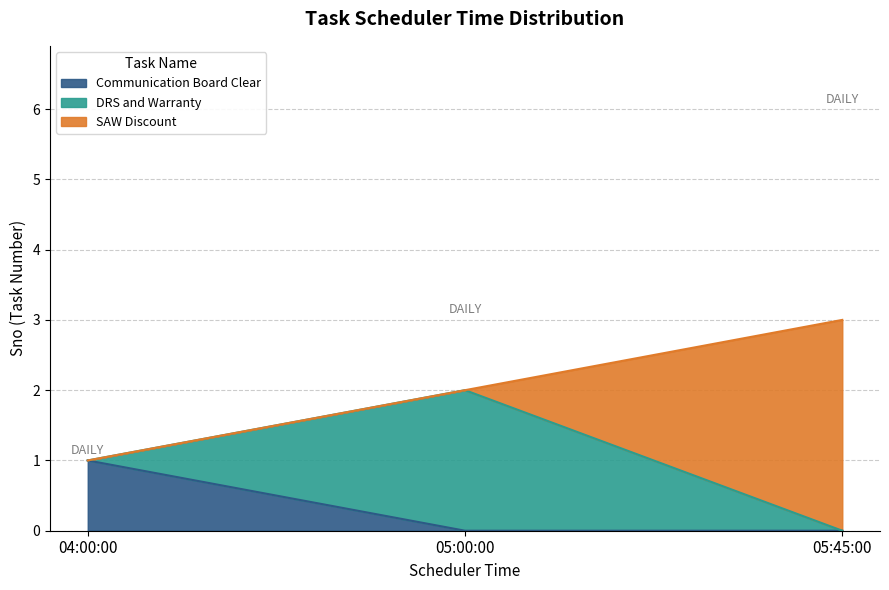

What is the difference between the values at 05:45:00 and 04:00:00?

2